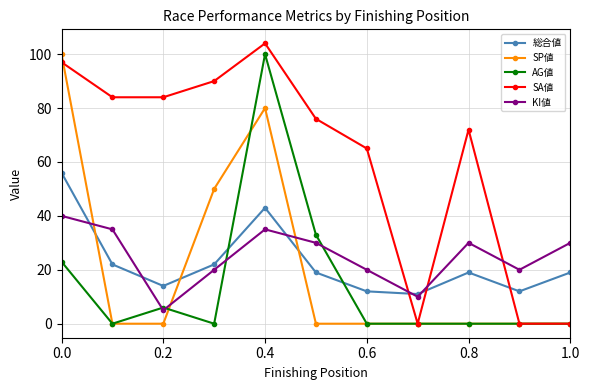

How many categories are shown in the chart?

11